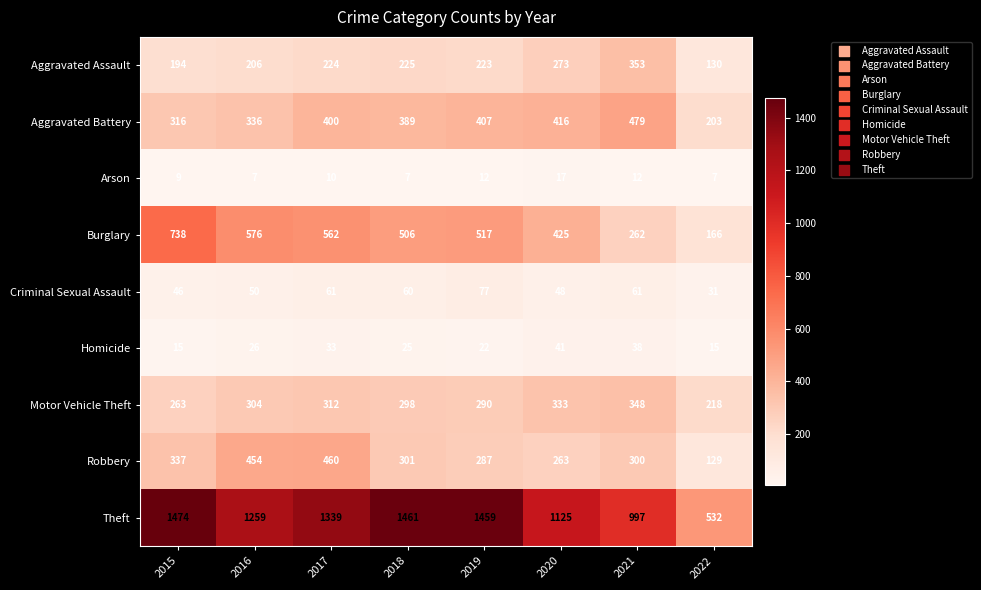

True or false: Arson has a value of 29 at 2020.

False